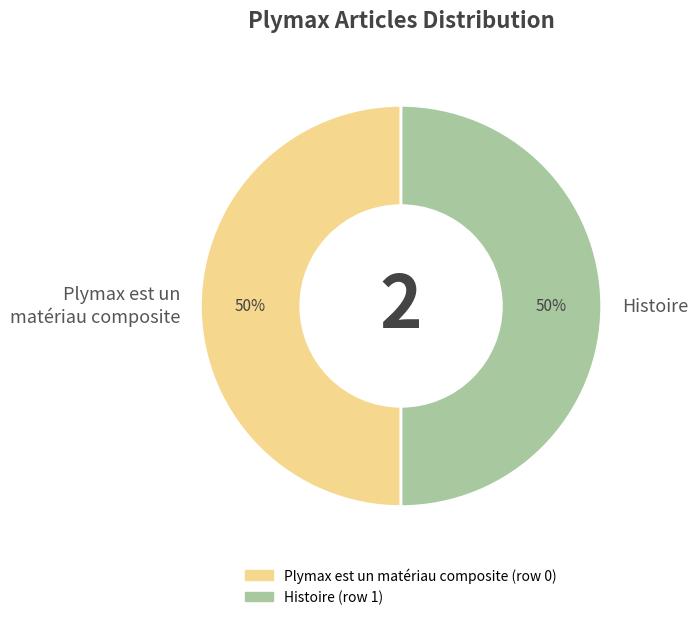

To the nearest percent, what is the combined percentage of Histoire and Plymax est un matériau composite?

100%